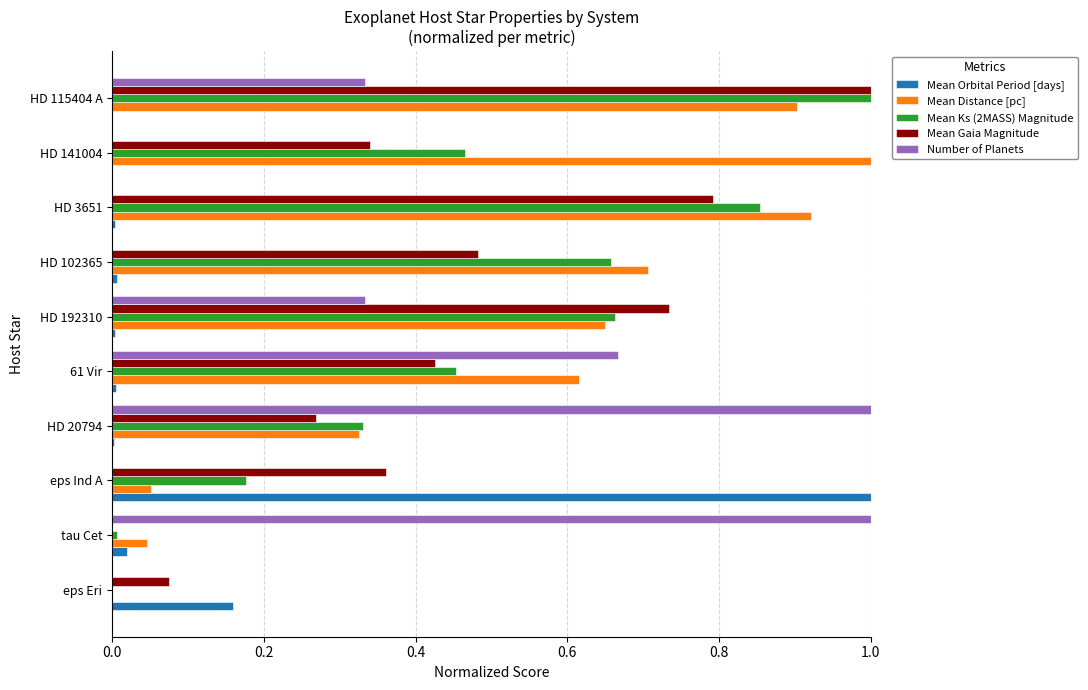

Is it true that Number of Planets equals 0.4 at HD 20794?

False